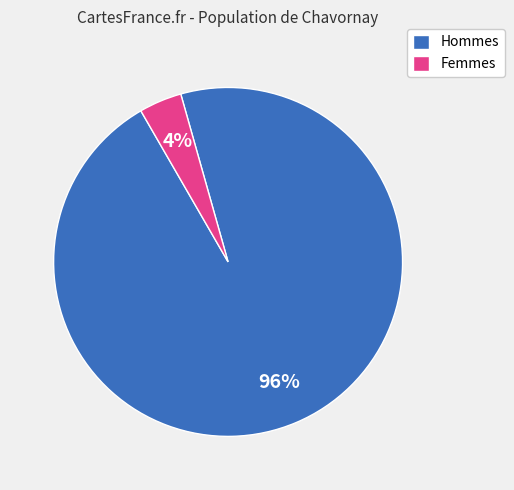

To the nearest percent, what is the average slice percentage?

50%